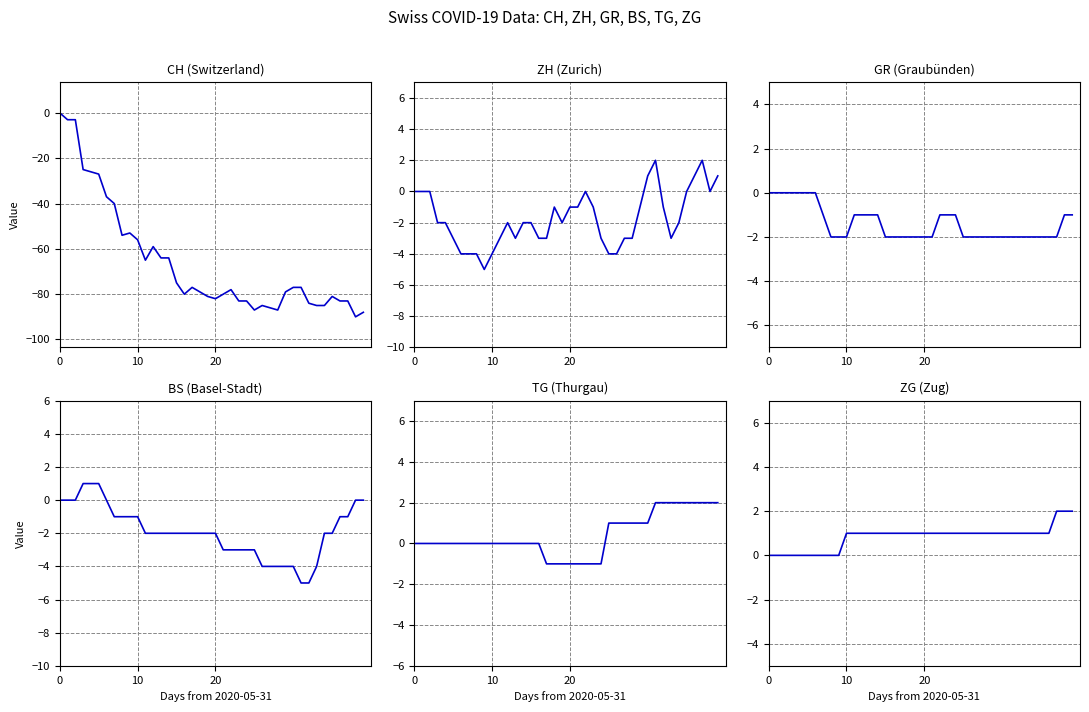

What is the difference between the maximum and minimum values in the ZG series?

2